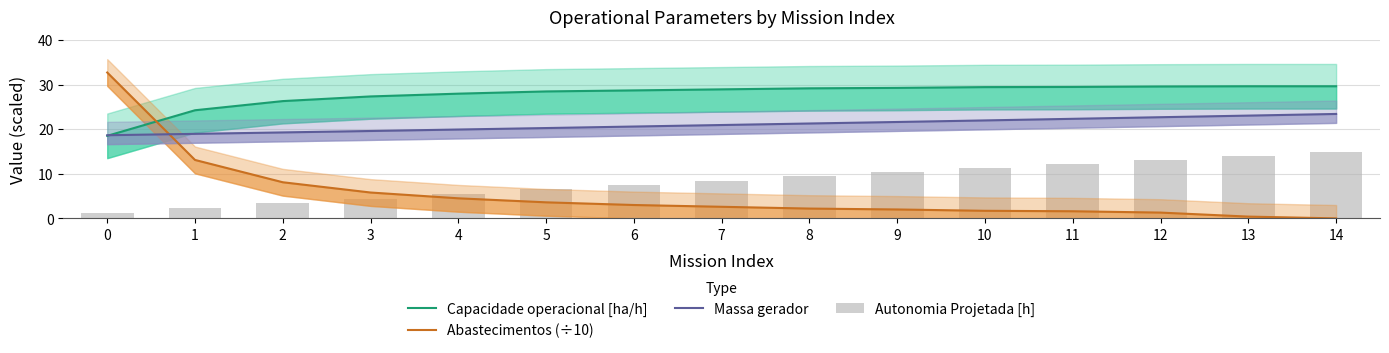

What is the average value of the Abastecimentos (÷10) series?

5.5